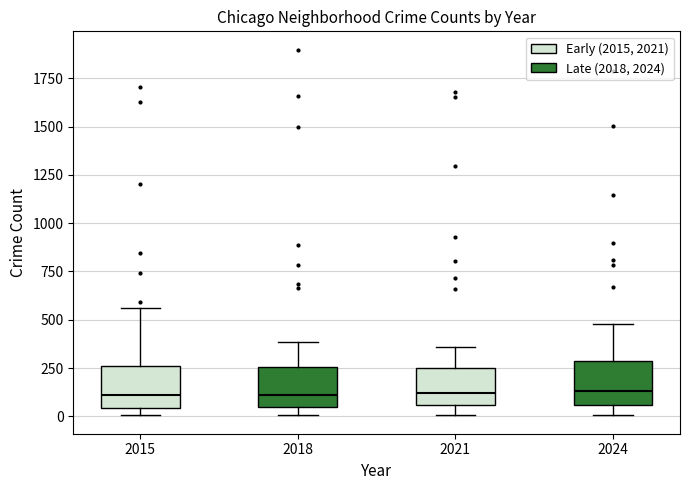

Reading left to right, transcribe this box plot: for each box, give where its median line is, the range the box spans, and where its two whiskers end, as read against the y-axis. The values are not printed on the chart, so give them approximately, as read against the axis.

2015: median 100, box 50 to 250, whiskers 0 to 550
2018: median 100, box 50 to 250, whiskers 0 to 400
2021: median 100, box 50 to 250, whiskers 0 to 350
2024: median 150, box 50 to 300, whiskers 0 to 500